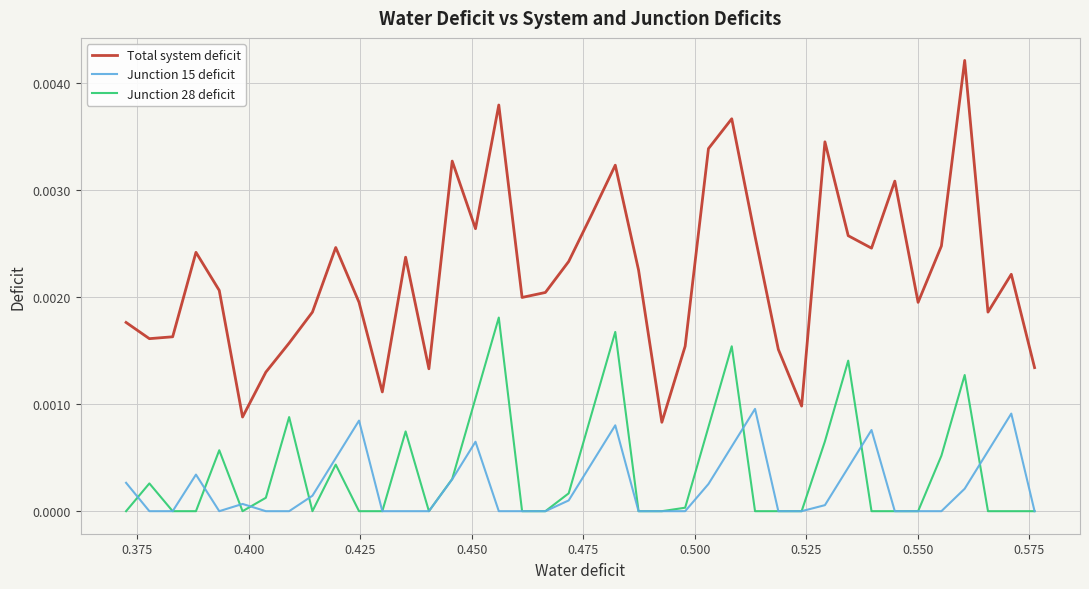

Which series has the largest range (max minus min)?

Total system deficit